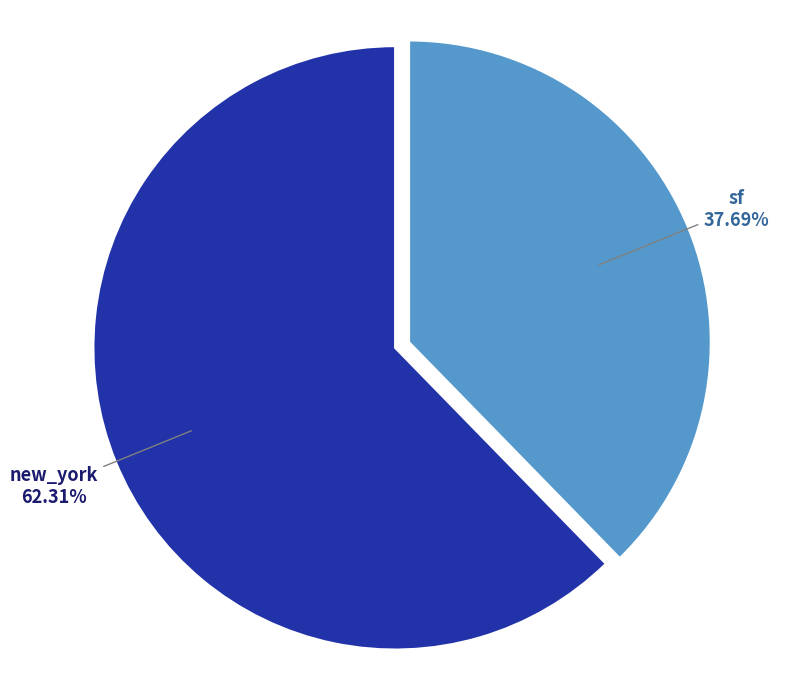

Is it true that new_york is 62% of the pie?

True